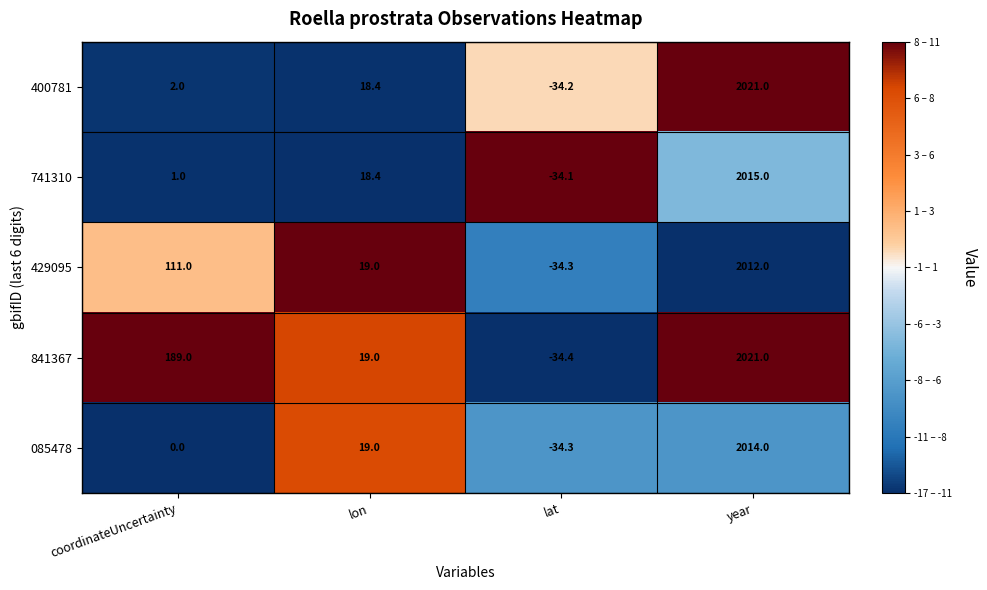

List the labels in order of 429095 value, smallest first.

lat, lon, coordinateUncertainty, year